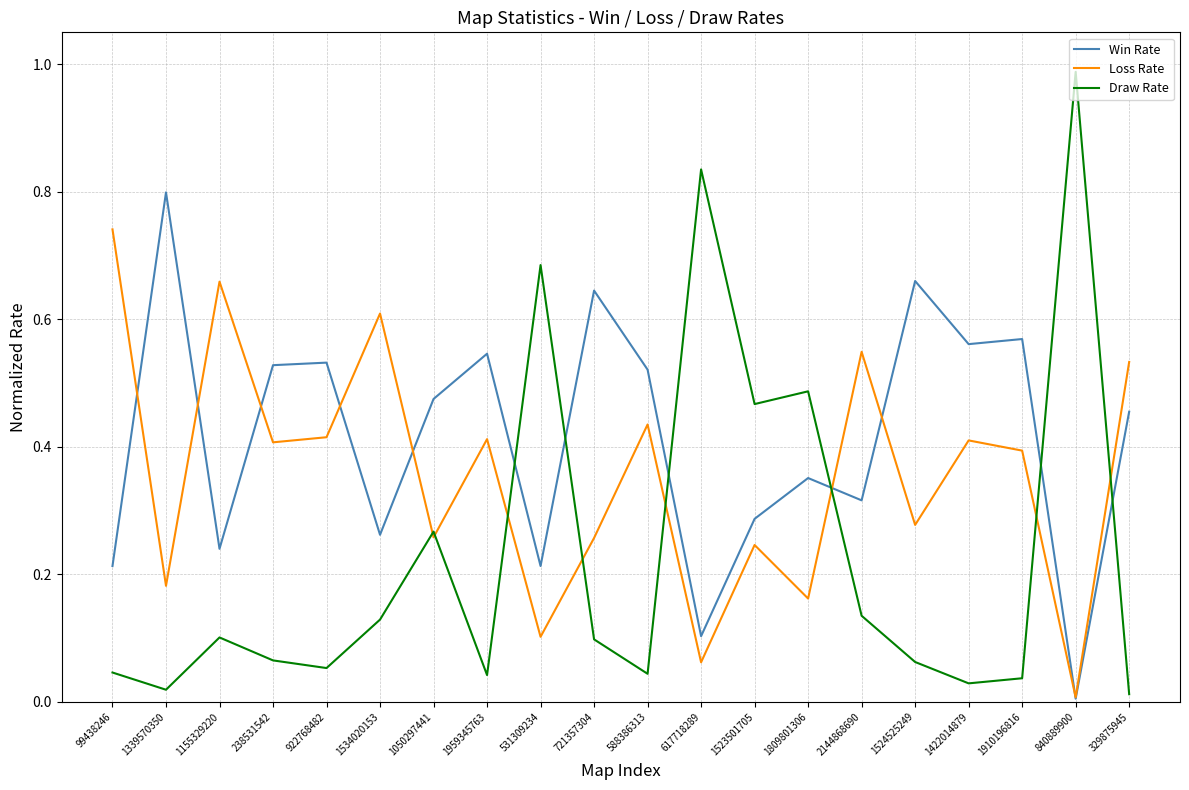

At how many categories does at least one series exceed 0?

20